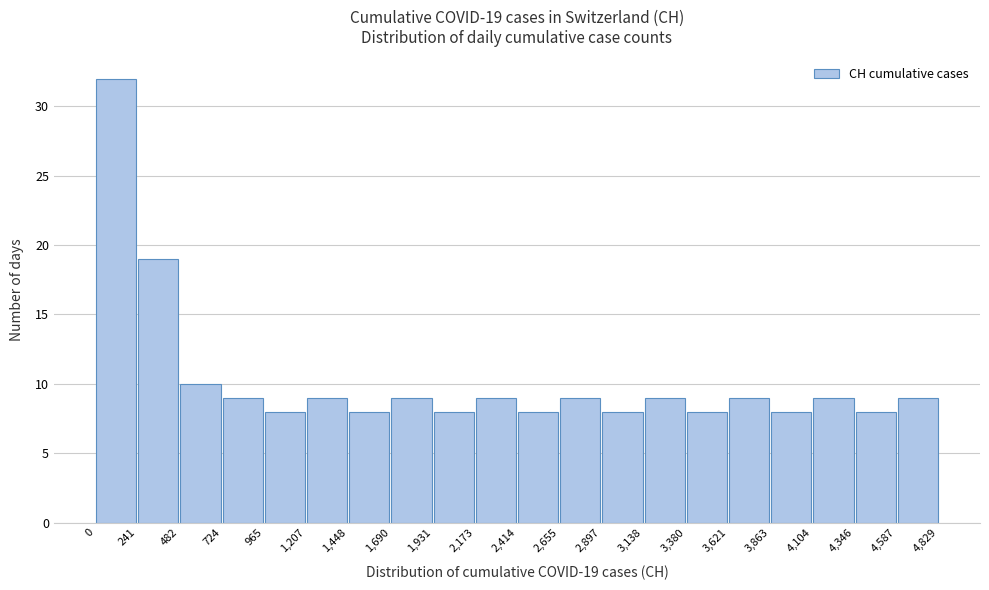

Which range on the x-axis has the tallest bar?

0 to 241